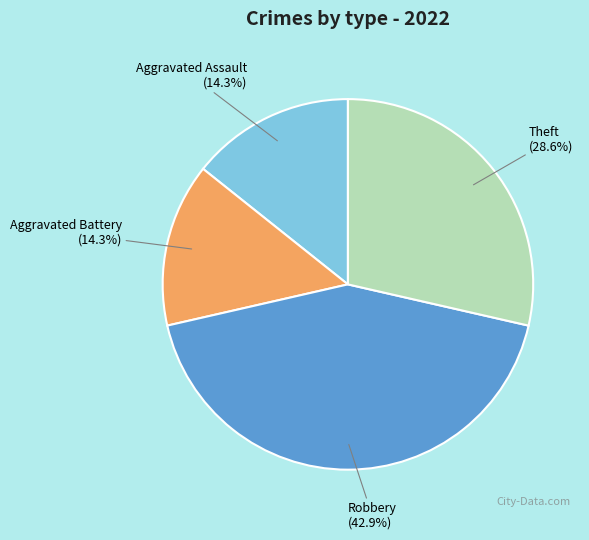

Count the number of slices in the pie.

4